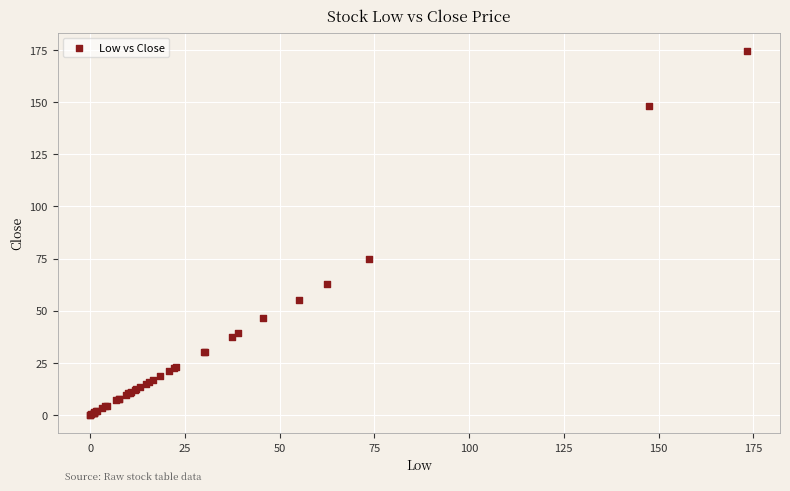

What Y value in the scatter plot is closest to 87?

74.5